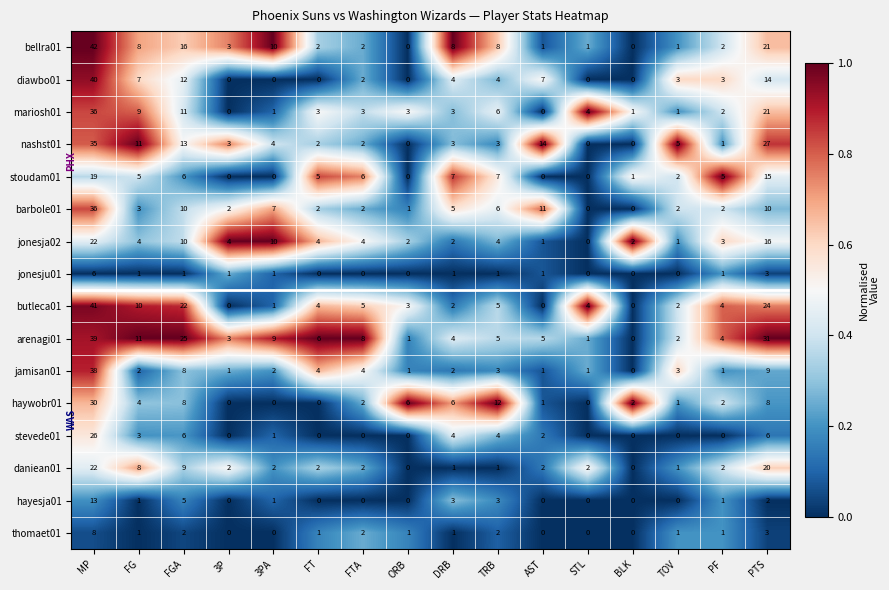

The value of arenagi01 at BLK is 0. True or false?

True